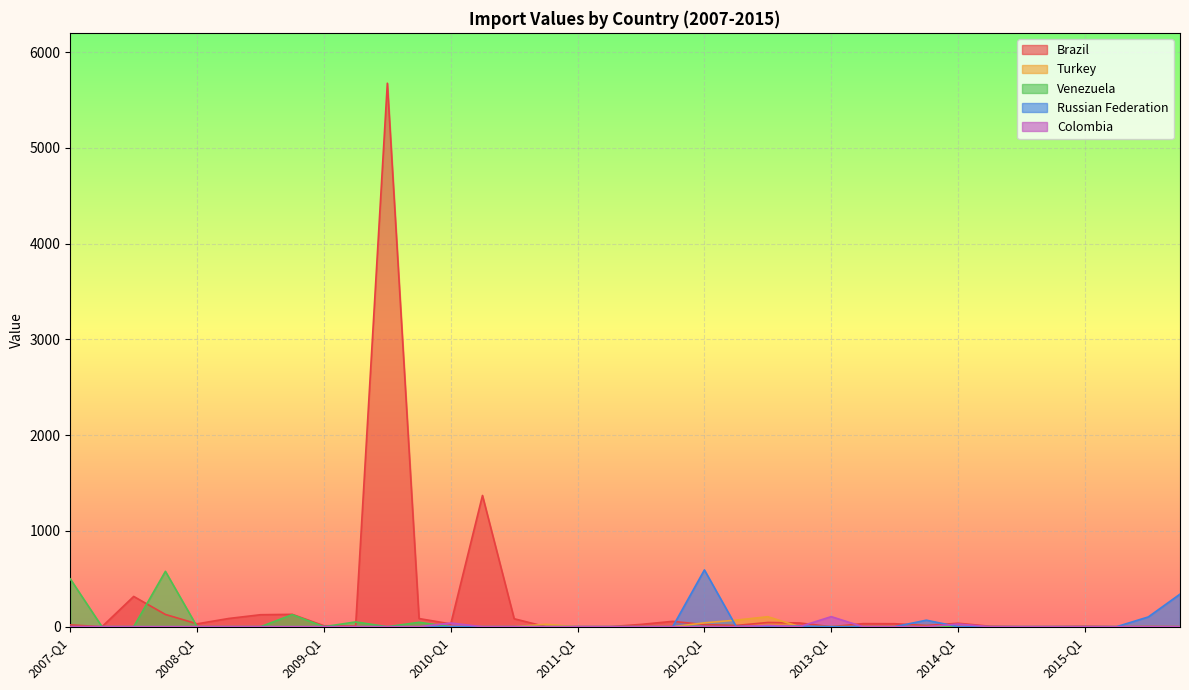

The value of Colombia at 2009-Q3 is -59. True or false?

False